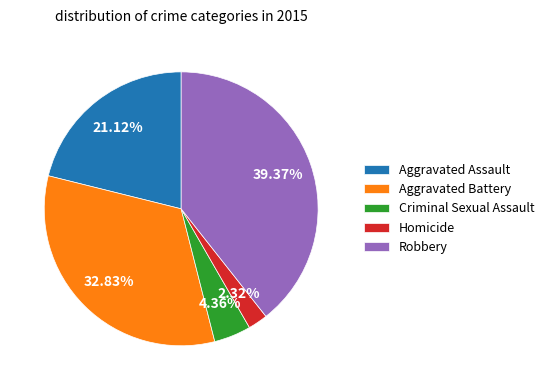

What is the total percentage of Robbery and Aggravated Assault?

60.5%